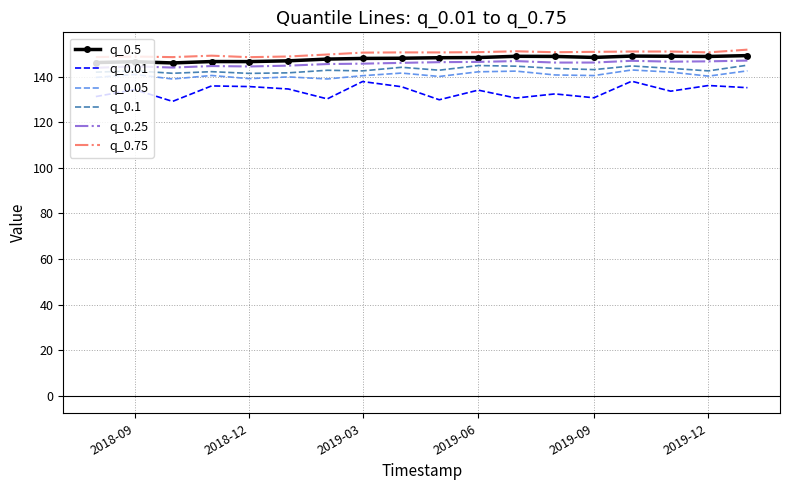

What is the greatest value displayed?

151.8